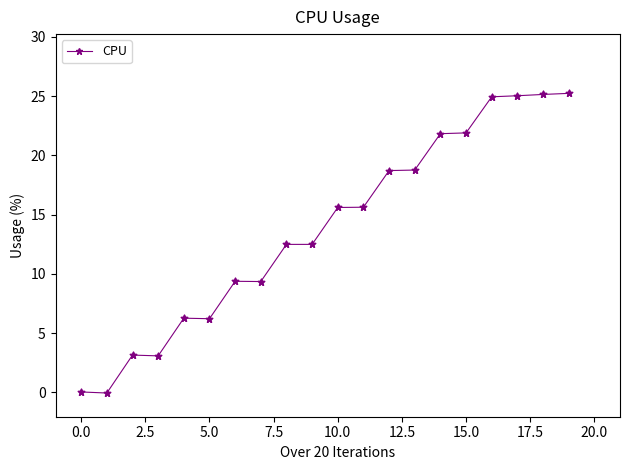

What is the value of the 6th point from the left?

6.2